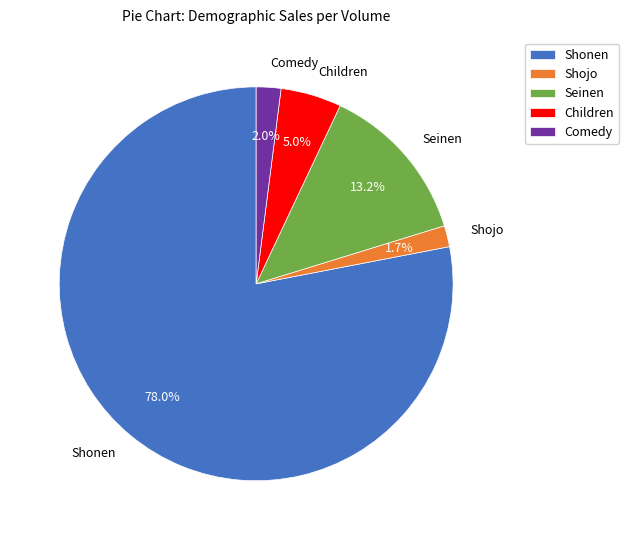

To the nearest percent, what percentage of the pie is Shonen?

78%